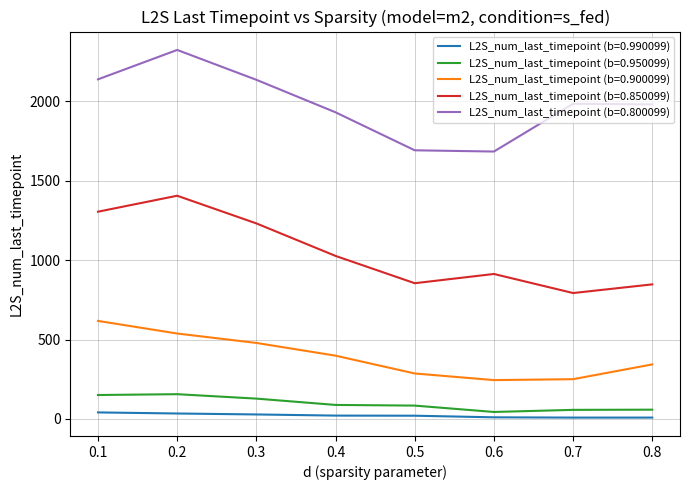

What is the average value of the L2S_num_last_timepoint (b=0.900099) series?

394.6